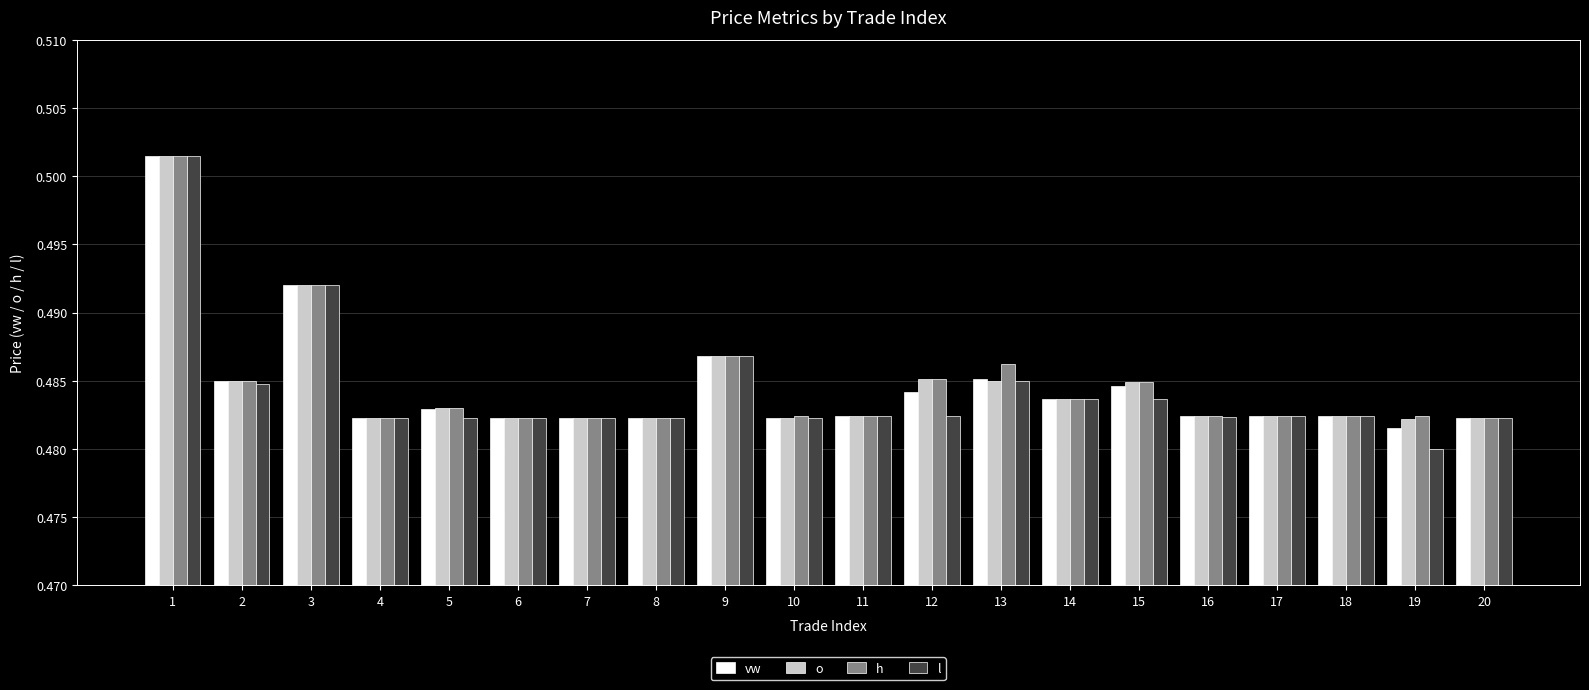

Does the chart contain stacked bars?

No